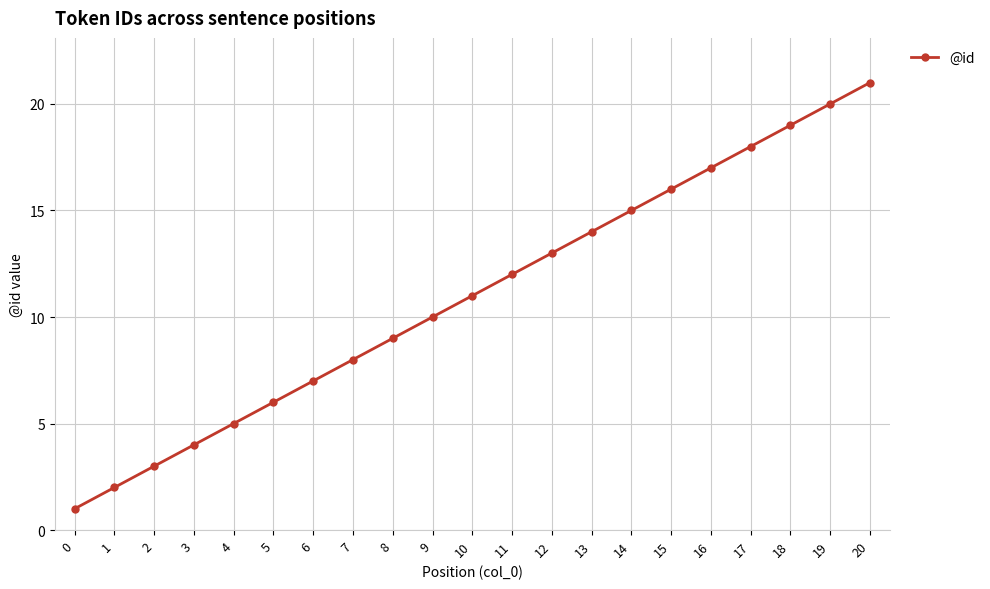

What is the value of the 13th point from the left?

13